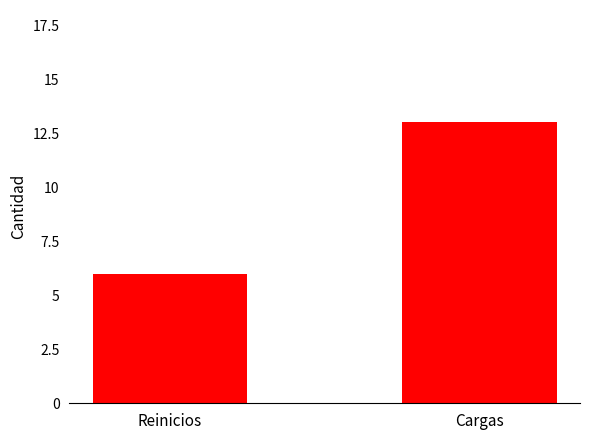

Reading right to left, list all the values displayed in this chart.

13	6